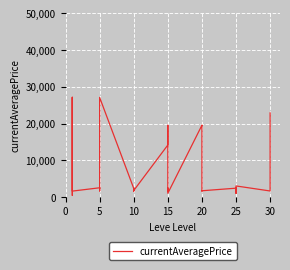

True or false: the data has more than 0 interior local peaks.

True